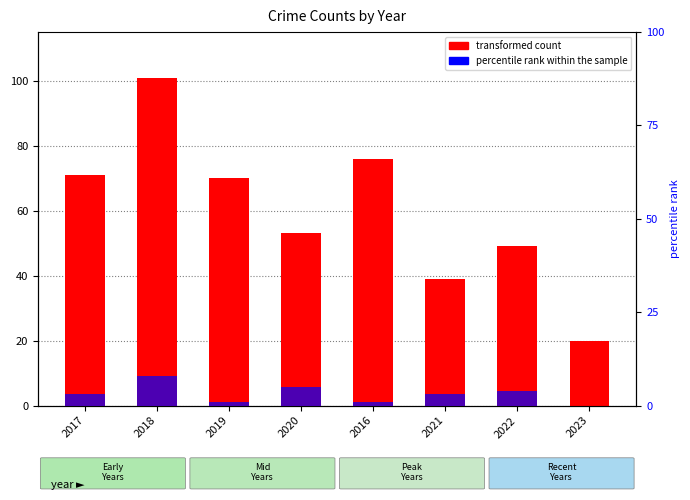

Is it true that transformed count equals 76 at 2016?

True